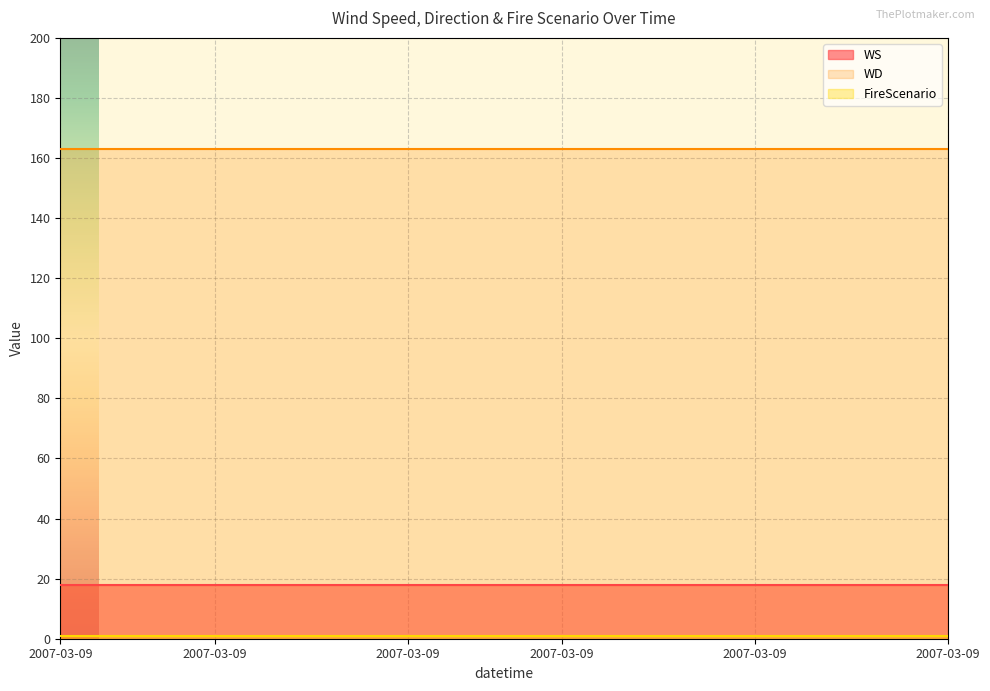

The WD series shows 231 at 3. True or false?

False